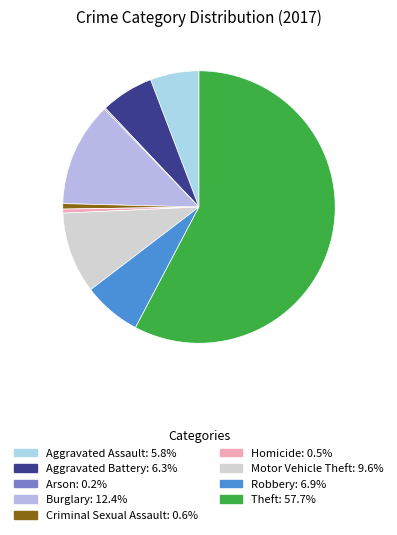

Which category has the smallest portion of the pie?

Arson